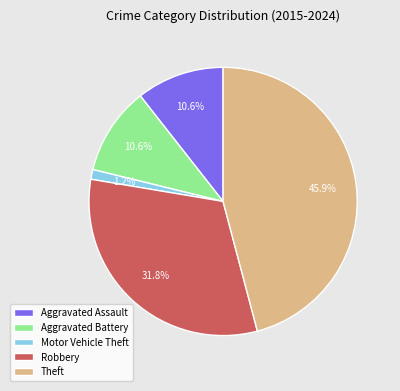

Approximately how many times larger is the value at Robbery compared to Aggravated Battery?

3.0